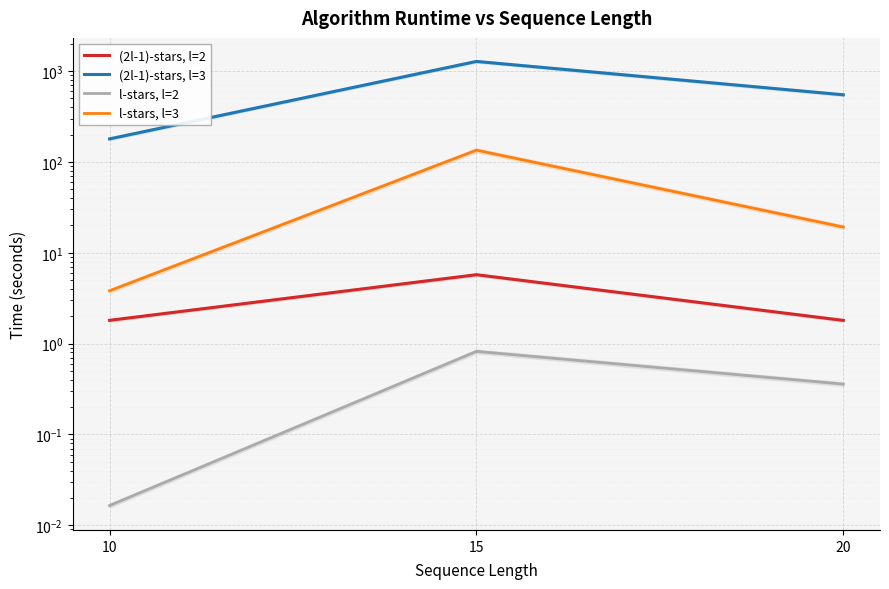

Between 10 and 15, which series saw the biggest shift?

(2l-1)-stars, l=3